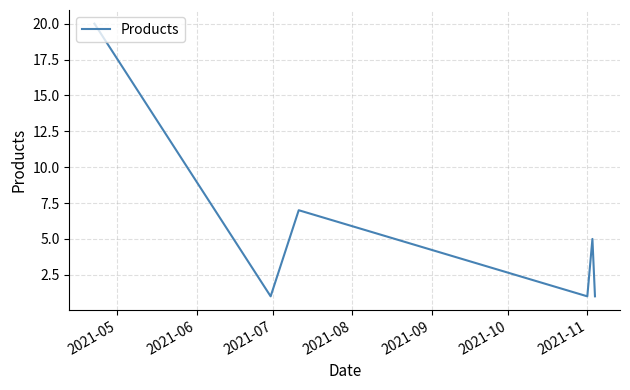

What is the difference between the second highest and minimum values?

6